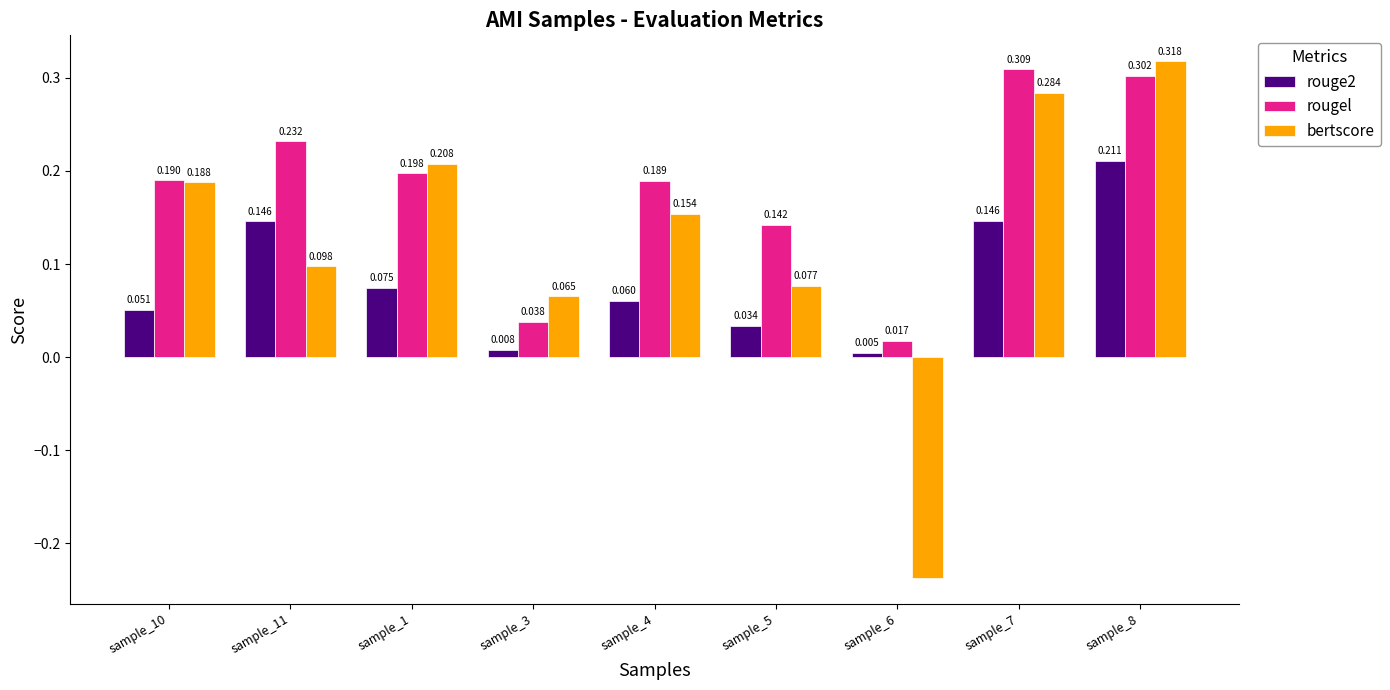

Which series changed the most between sample_4 and sample_7?

bertscore